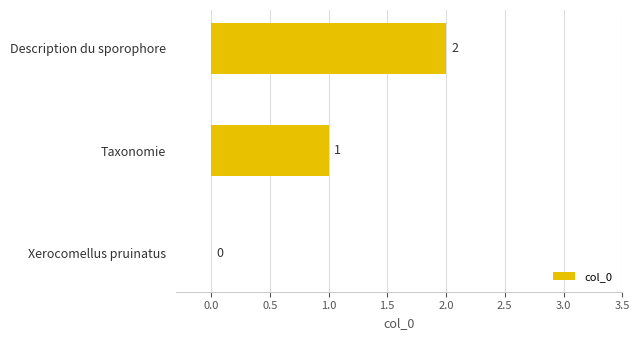

Where is the data nearest to the value 1?

Taxonomie